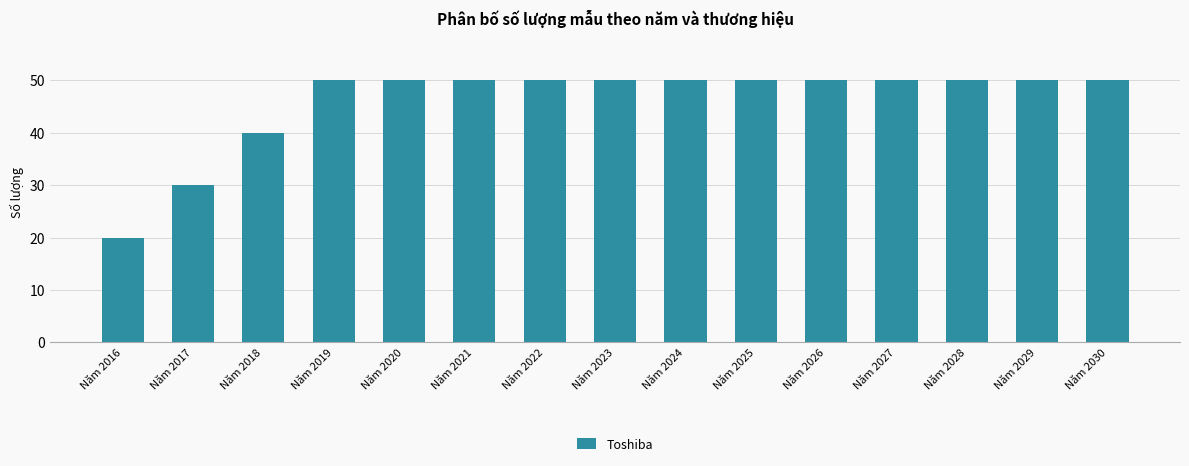

The value at Năm 2030 is 77. True or false?

False